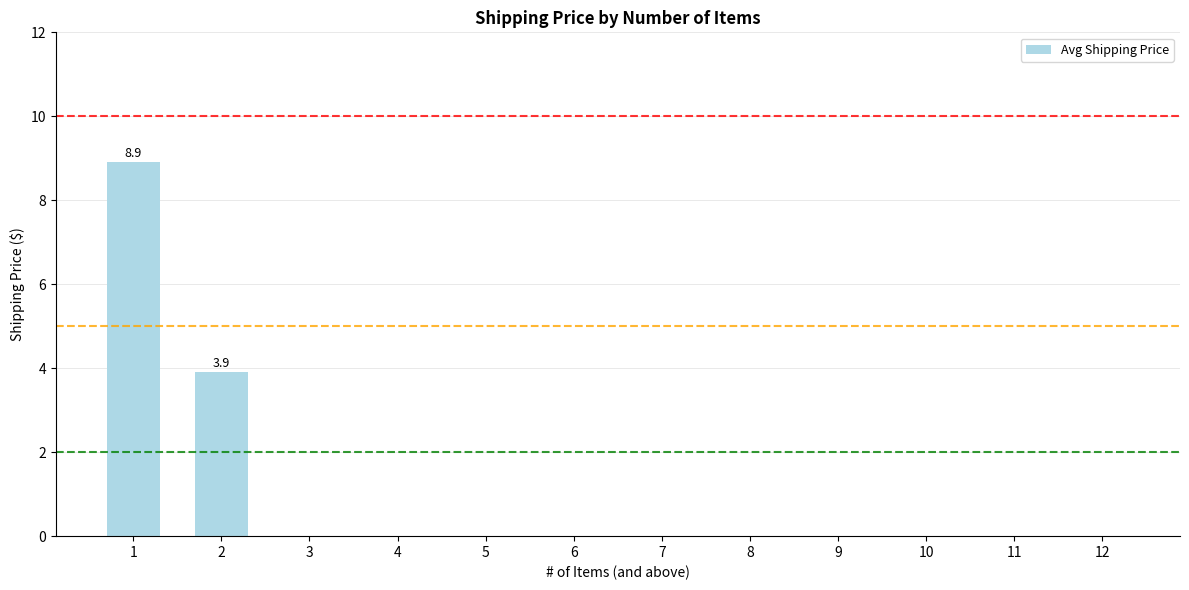

Are the bars horizontal?

No